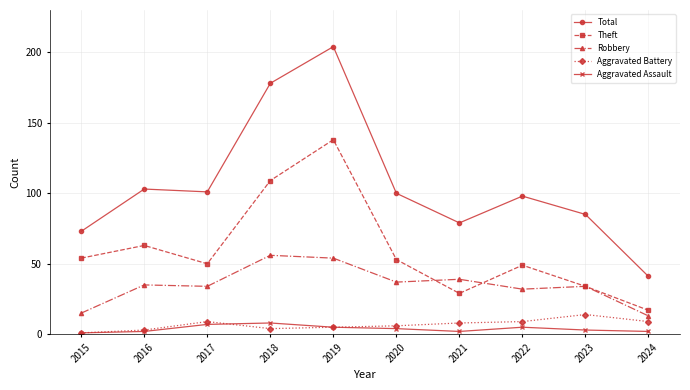

The Robbery series shows 22 at 2019. True or false?

False